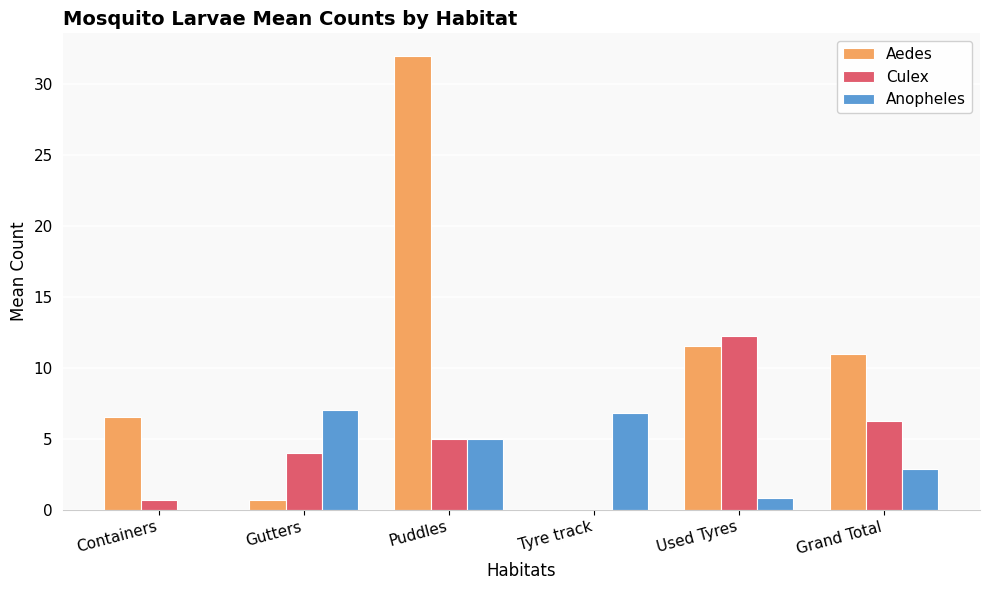

What is the sum of the Culex values at Used Tyres and Puddles?

17.2